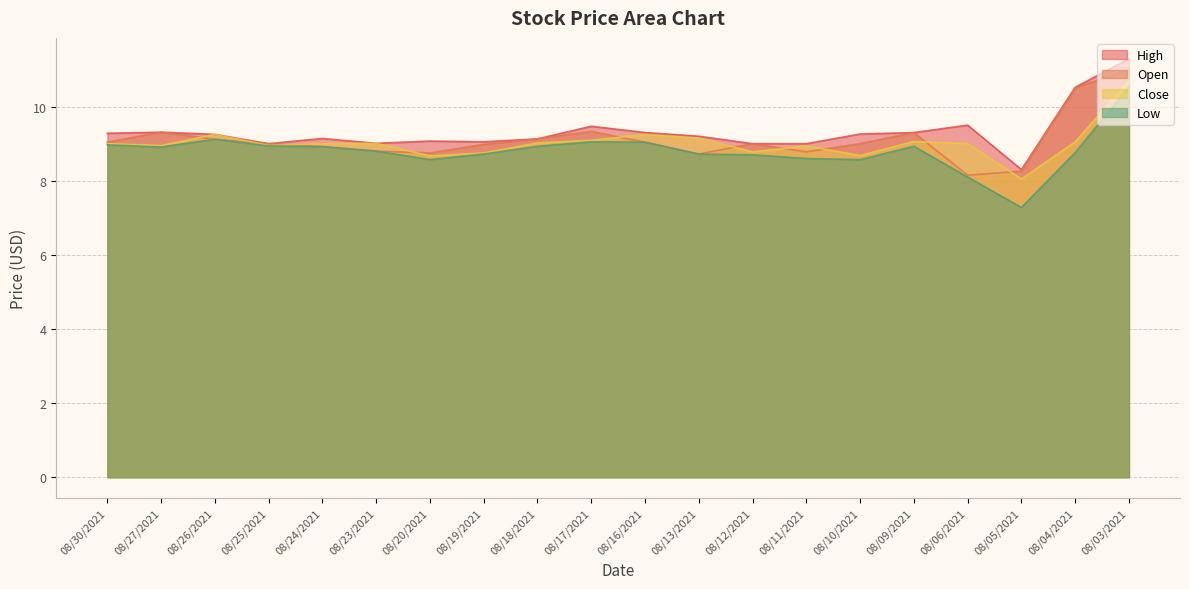

What is the label of the 14th point from the left?

08/11/2021